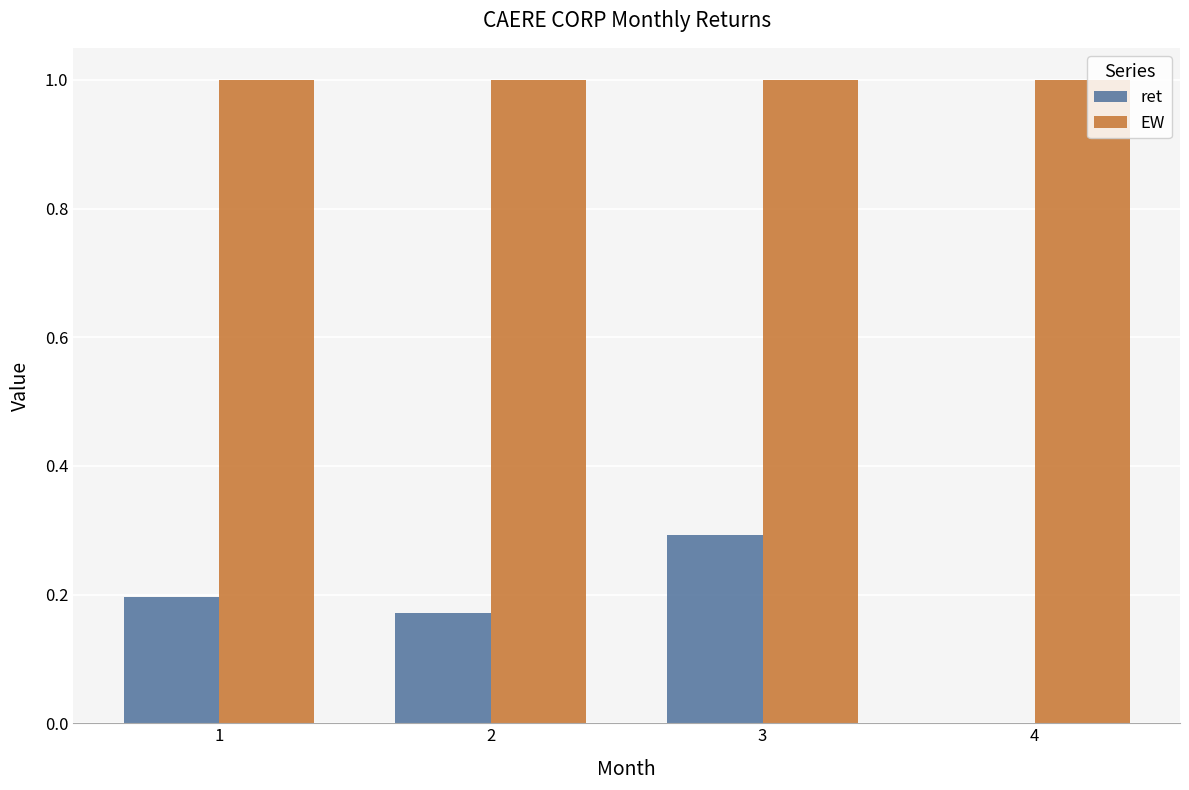

Which series has the largest range (max minus min)?

ret